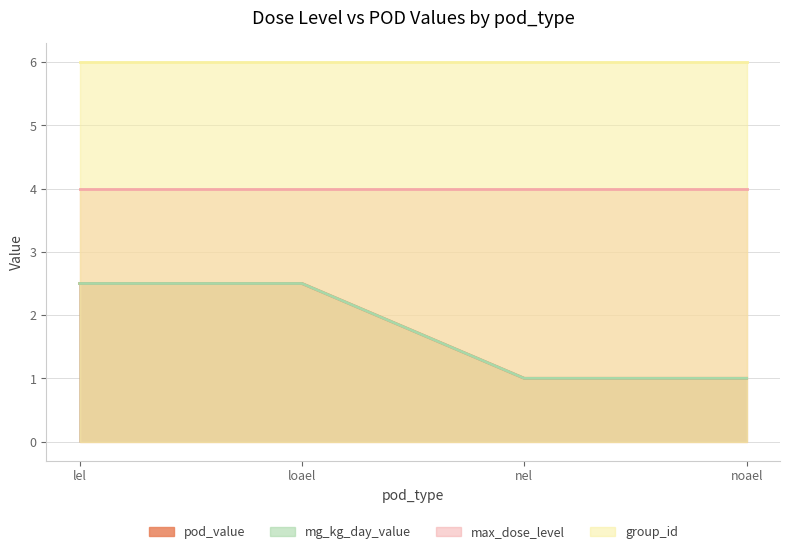

Which series has the largest range (max minus min)?

pod_value